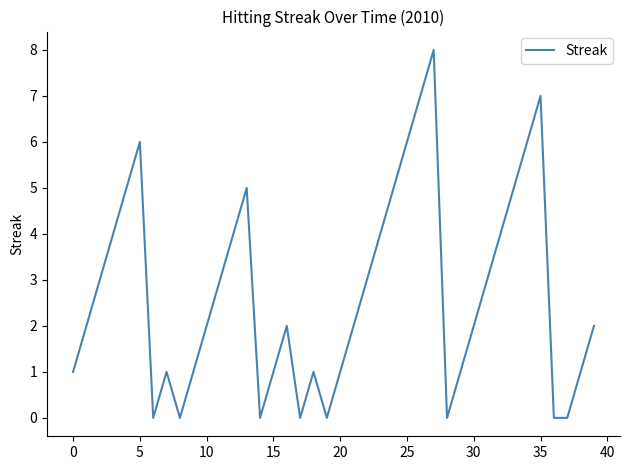

What is the greatest value displayed?

8